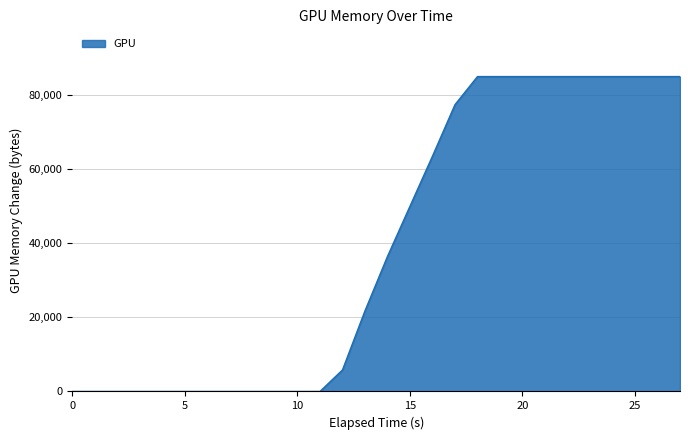

What is the maximum value shown in the chart?

85018